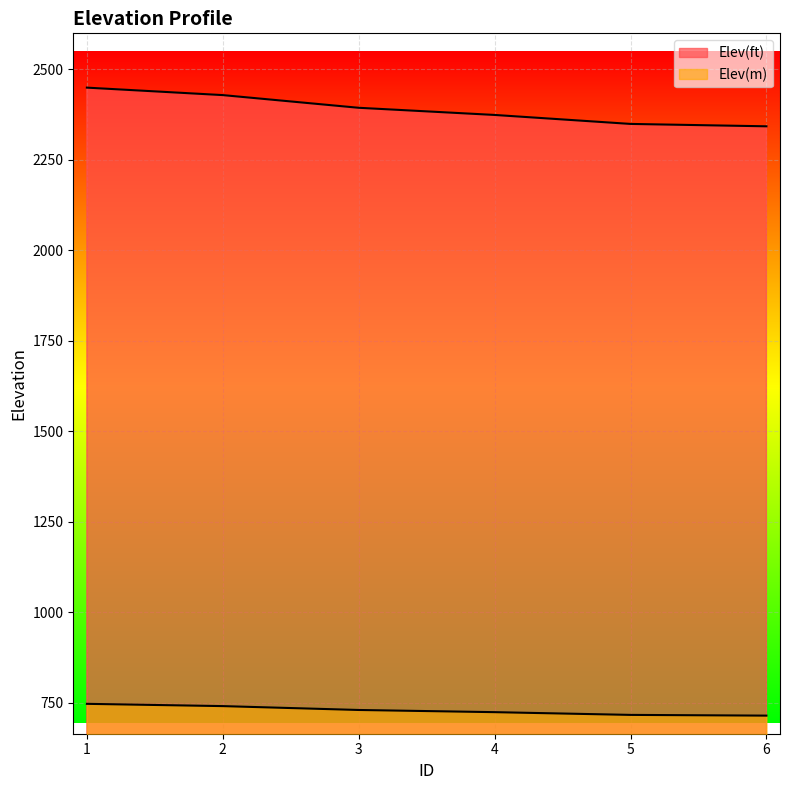

What is the total value across all series at 4?

3096.8